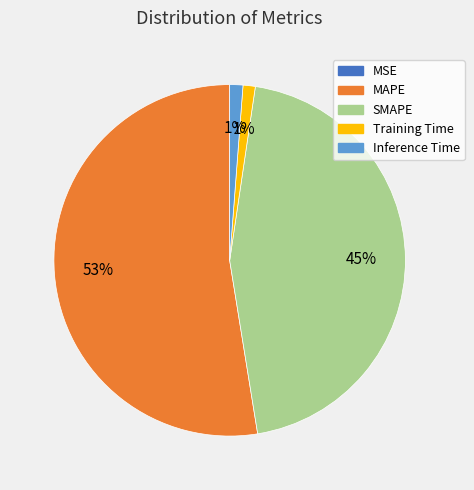

What percentage is the Training Time slice, to the nearest percent?

1%